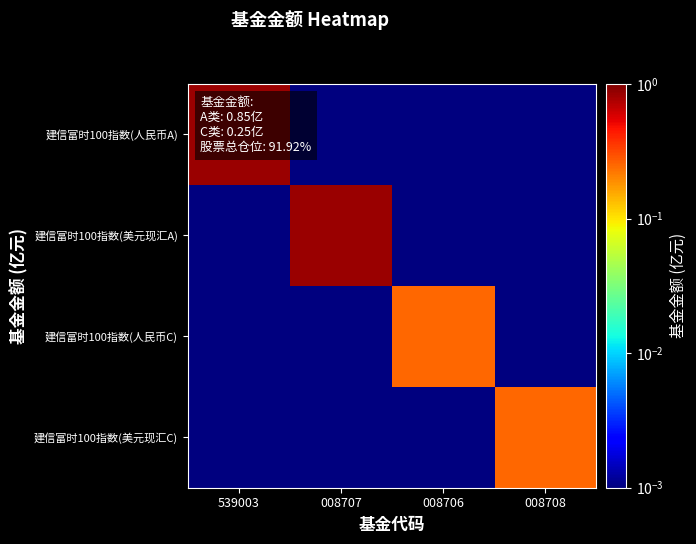

Between 539003 and 008706, which is larger?

539003